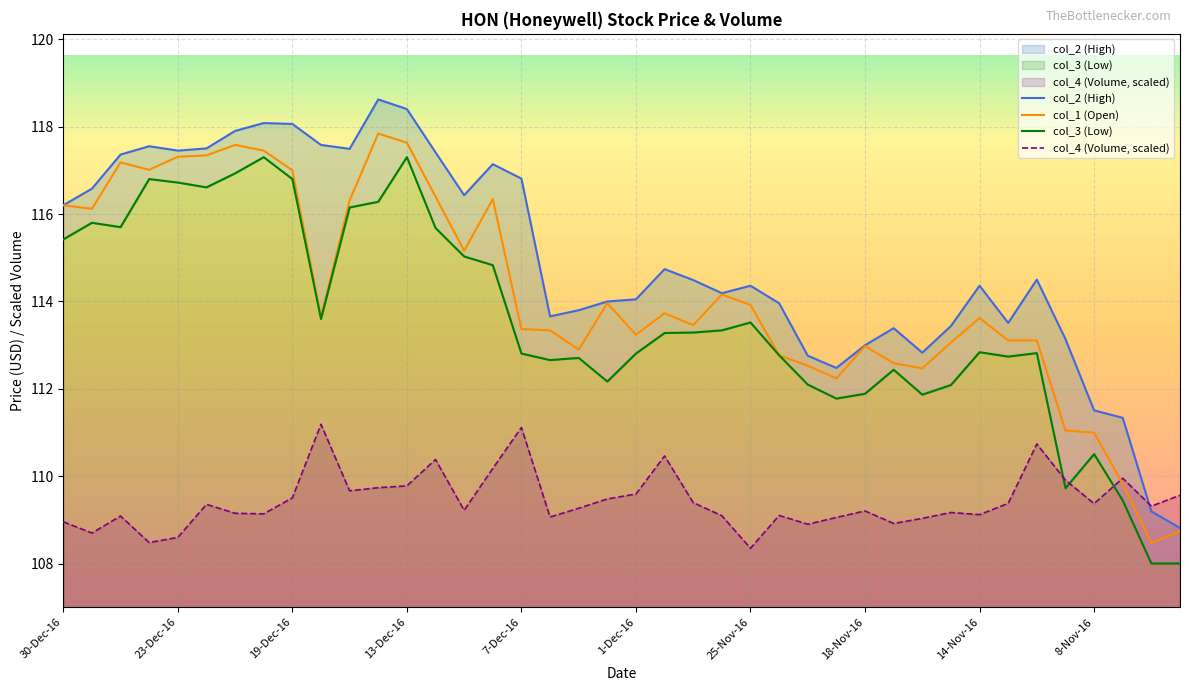

Which series ends up on top after the final intersection of col_4 and col_3?

col_4